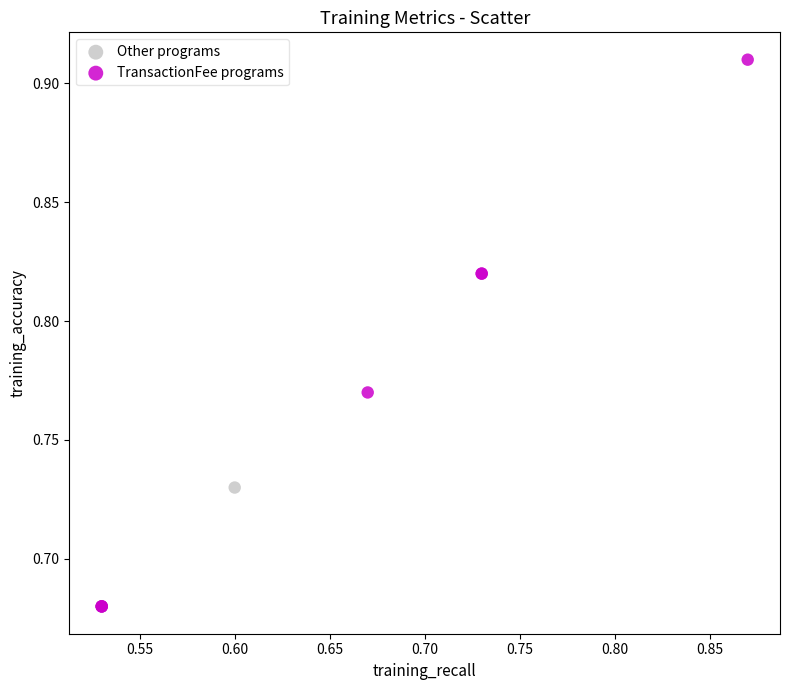

Which series has the largest Y range (max minus min)?

TransactionFee programs